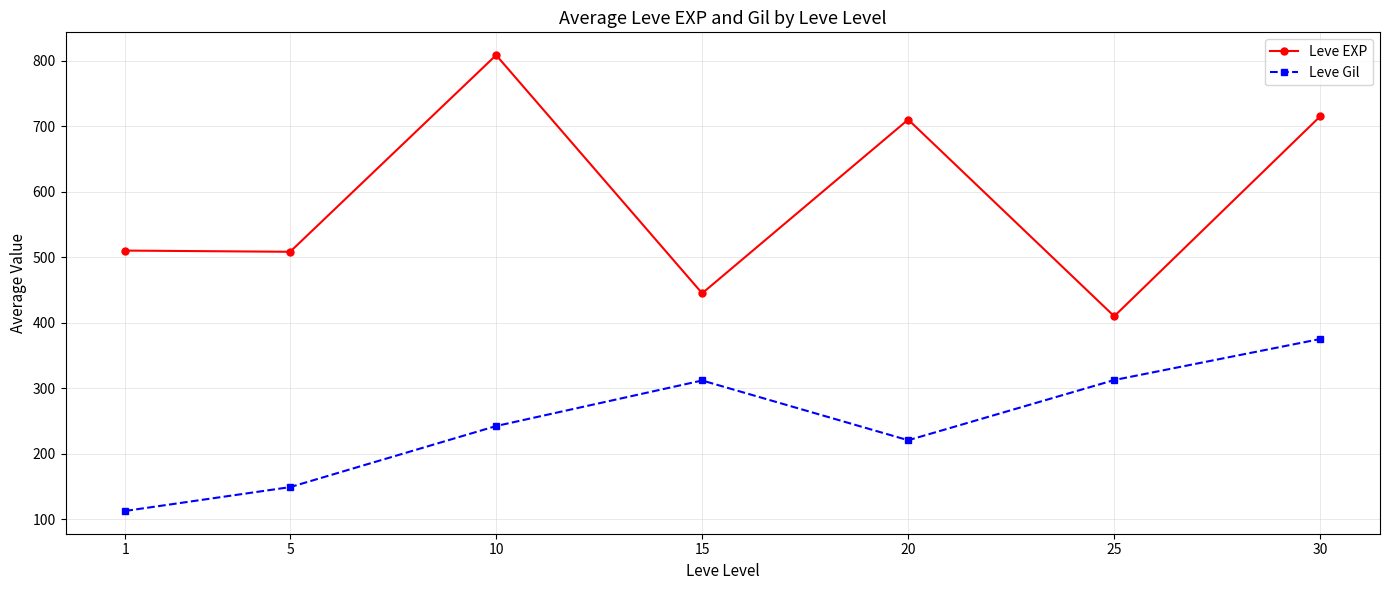

What value does the Leve EXP series have at 5?

508.3